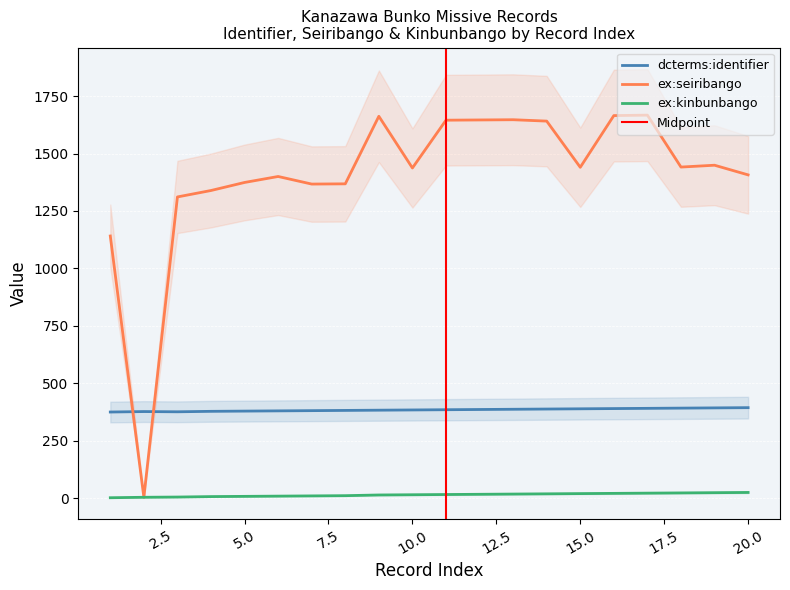

Which has a higher value, 13 or 5?

13